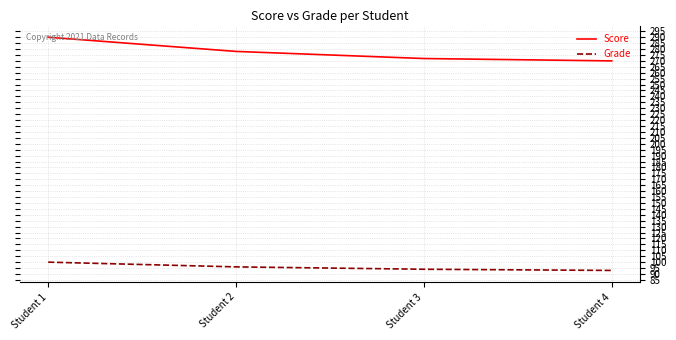

At how many categories does at least one series exceed 262?

4